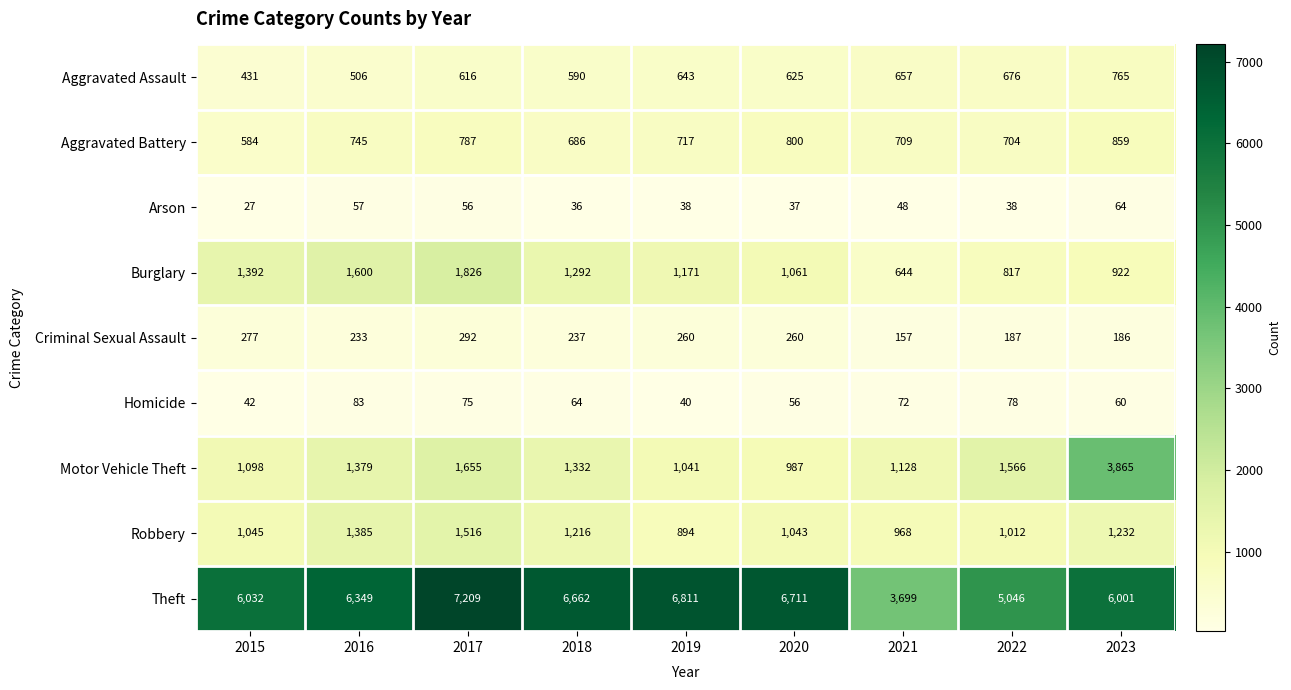

What is the spread (max minus min) of values at 2018?

6626